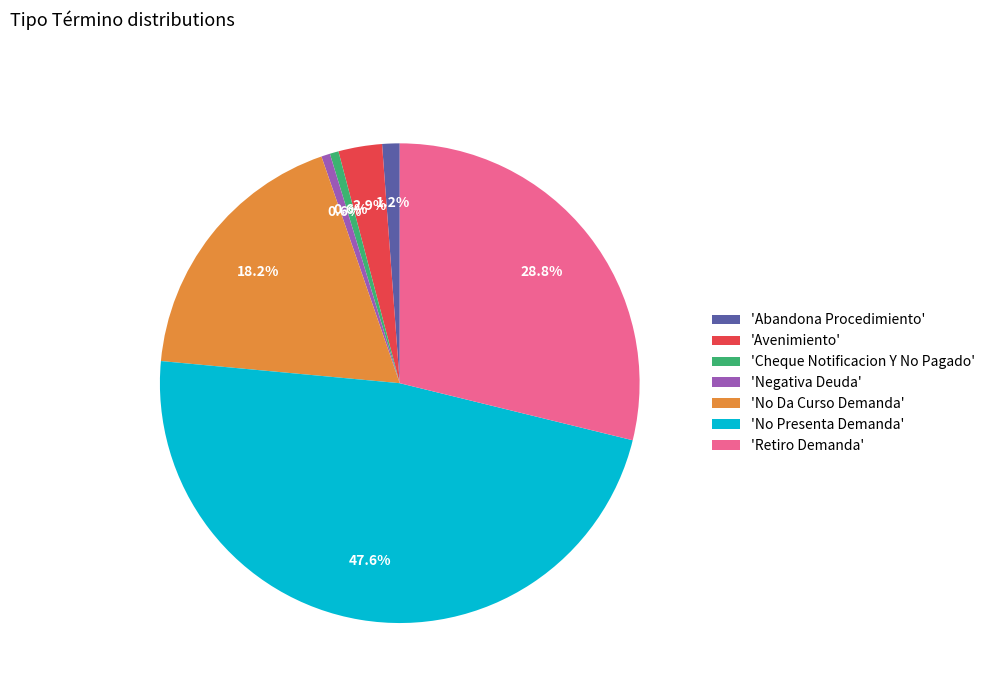

What percentage do 'Negativa Deuda' and 'Cheque Notificacion Y No Pagado' together represent?

1.2%